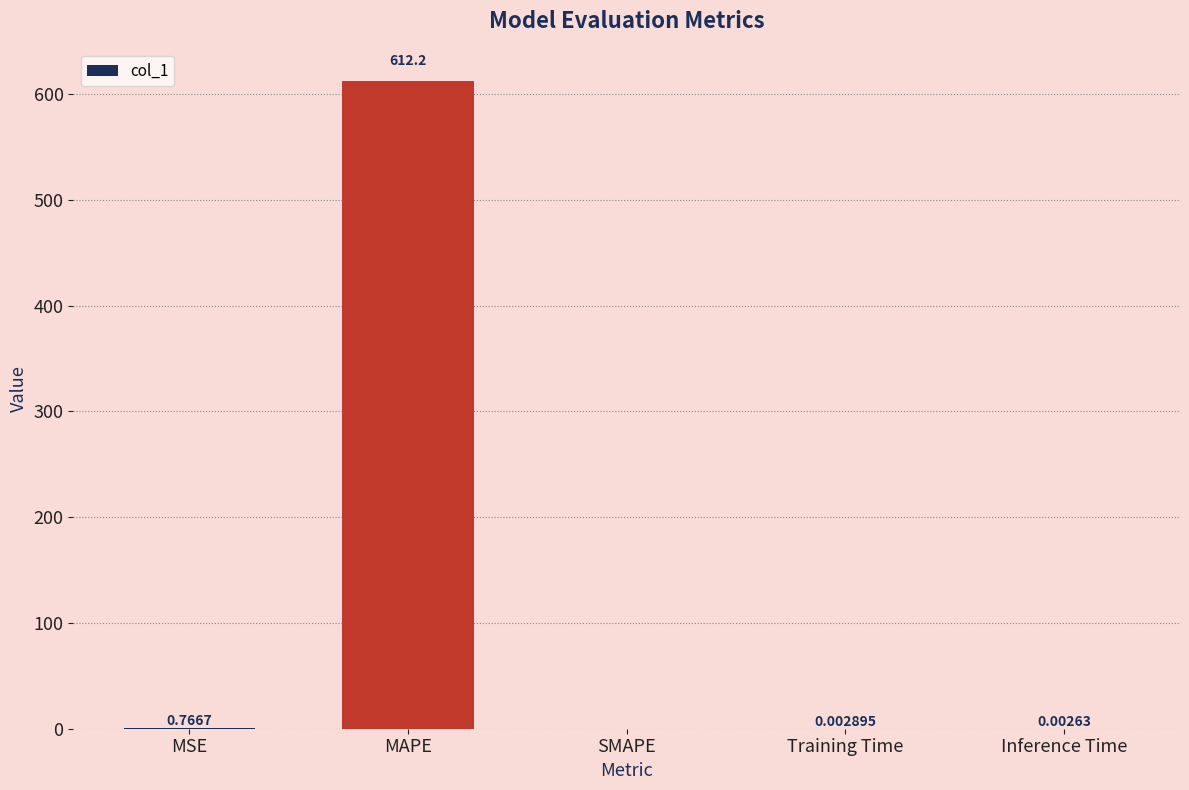

What is the average value?

122.6